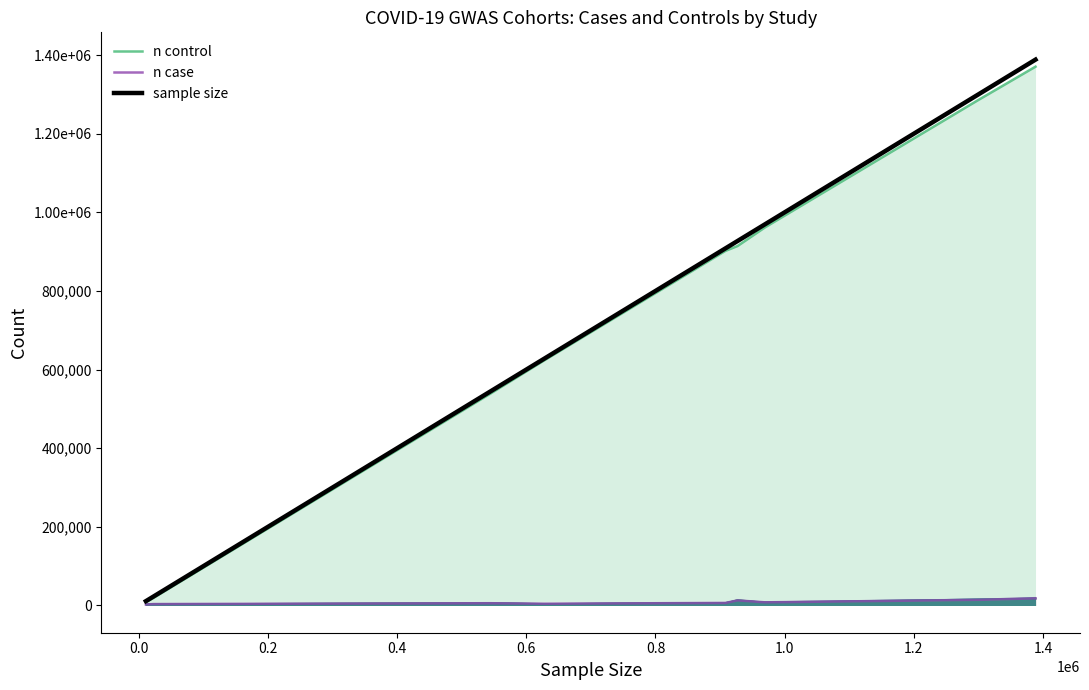

Reading left to right, what are all the values shown in this chart?

n control: 8478	19267	537747	623902	902088	914274	961804	1284876	1370547
n case: 2430	3503	5641	4336	6406	12829	7885	14134	17965
sample size: 10908	22770	543388	628238	908494	927103	969689	1299010	1388512